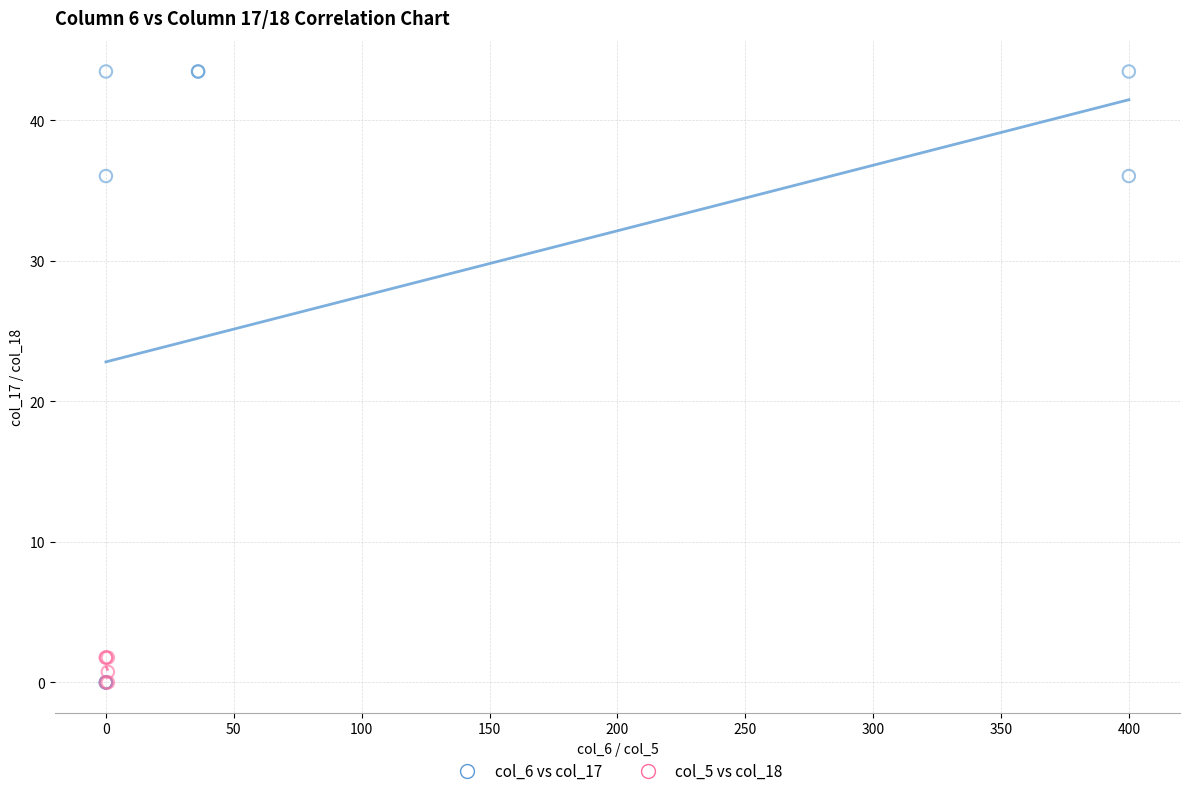

Which series has the widest spread of Y values?

col_6 vs col_17